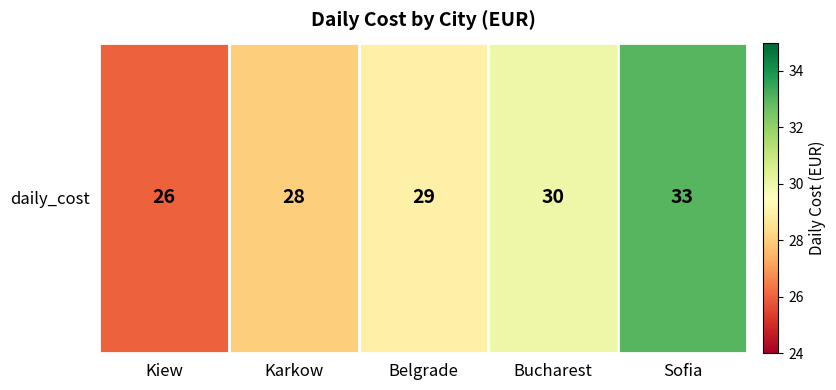

Approximately how many times larger is the value at Sofia compared to Kiew?

1.3